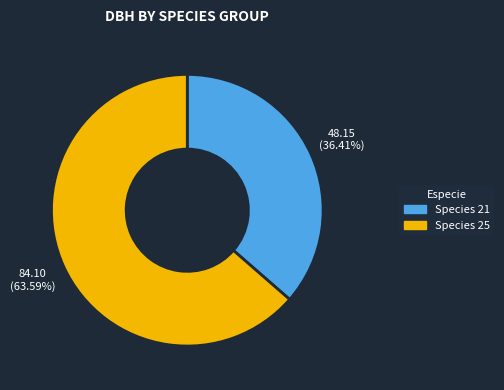

Is there a majority slice in this chart?

Yes